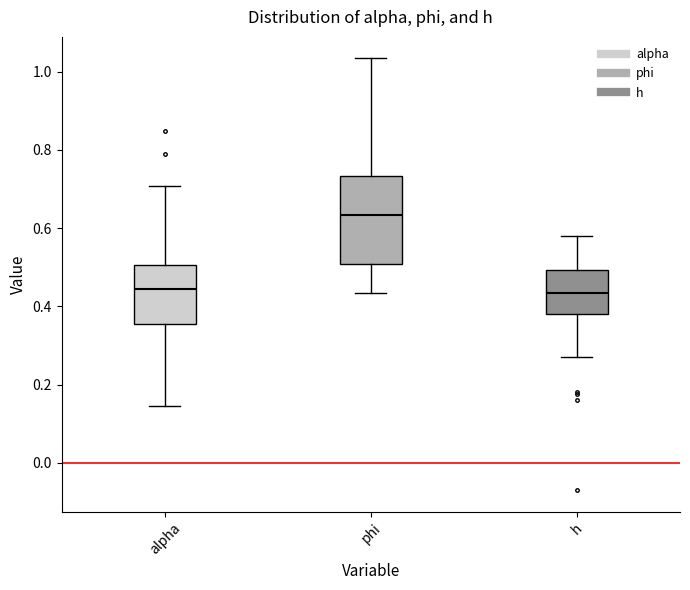

Which box is the tallest, from its lower edge to its upper edge?

phi